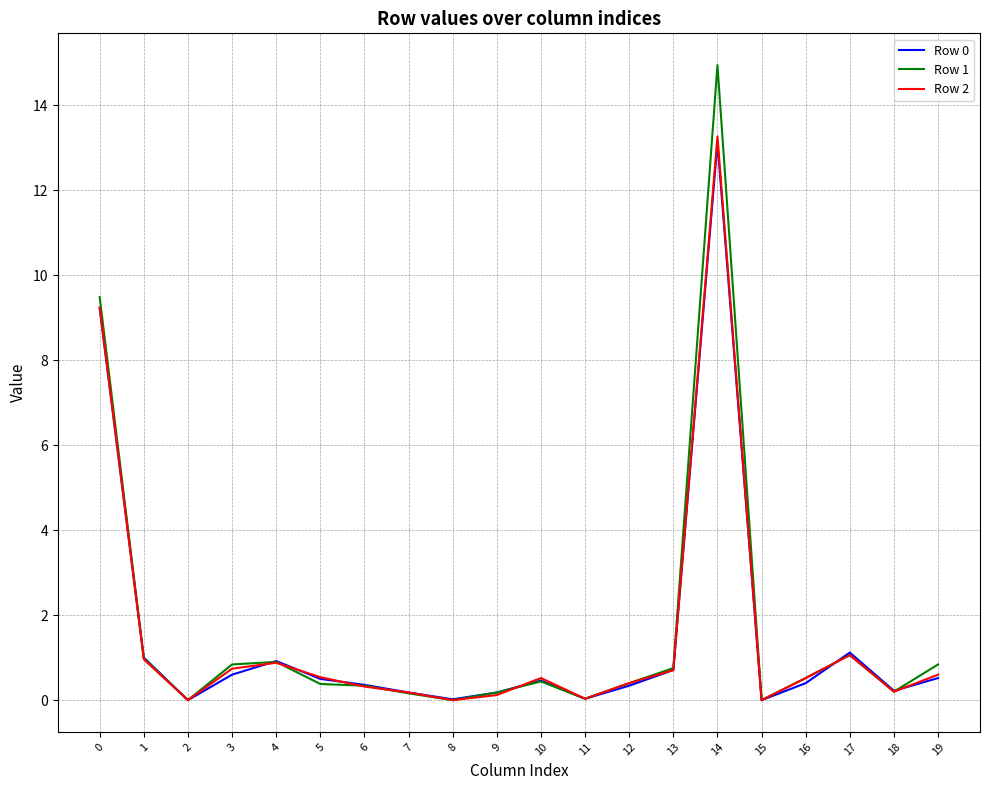

Is the value of Row 2 at 0 greater than the value of Row 0 at 12?

Yes